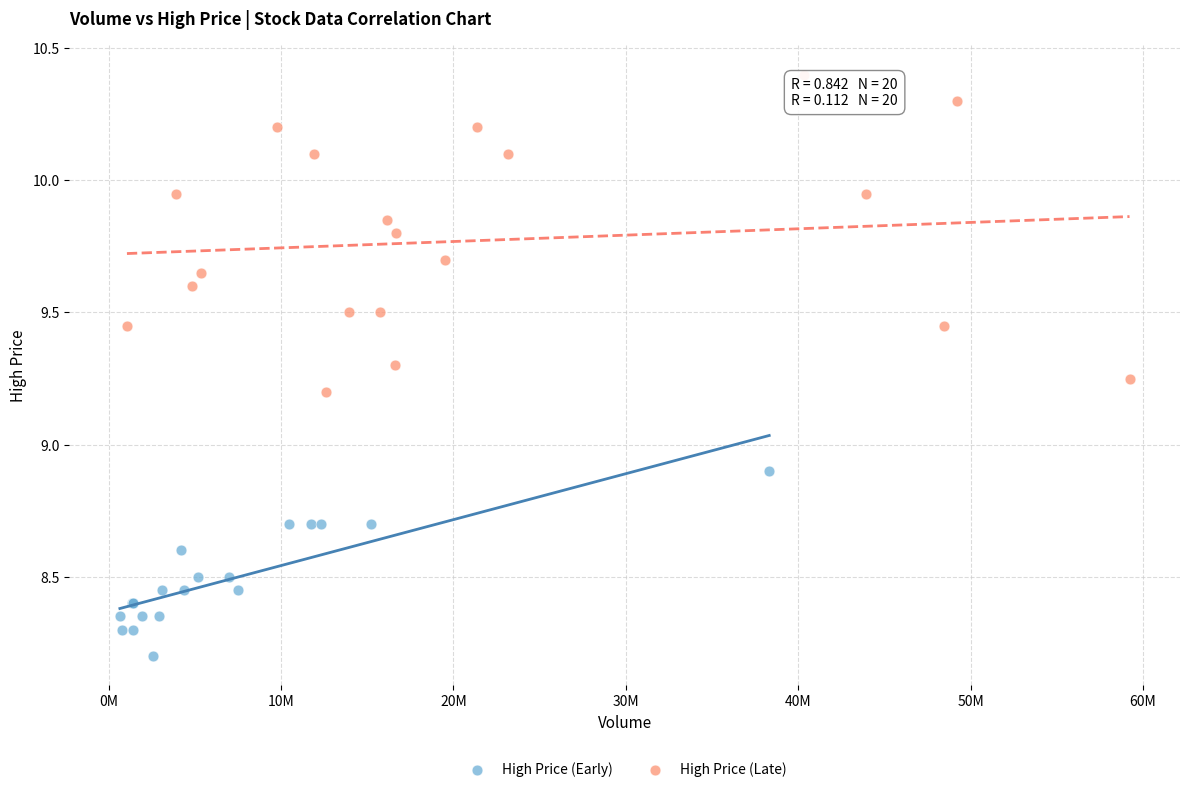

Which series contains the highest Y value?

High Price (Late)